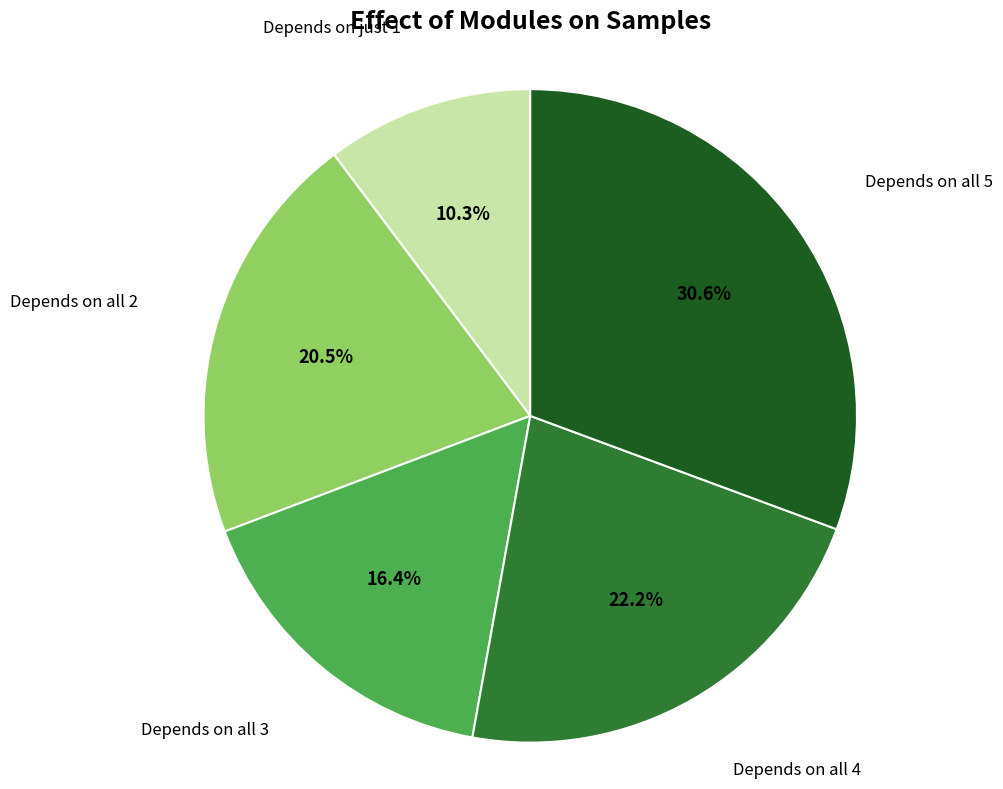

Is there any slice that represents more than half of the pie?

No